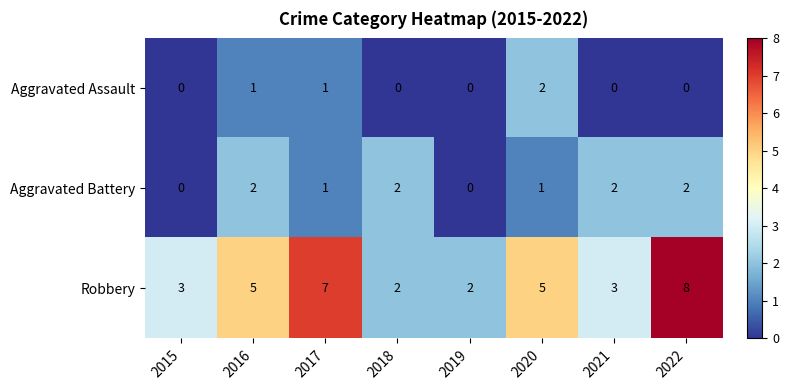

Count the number of data series in this chart.

3